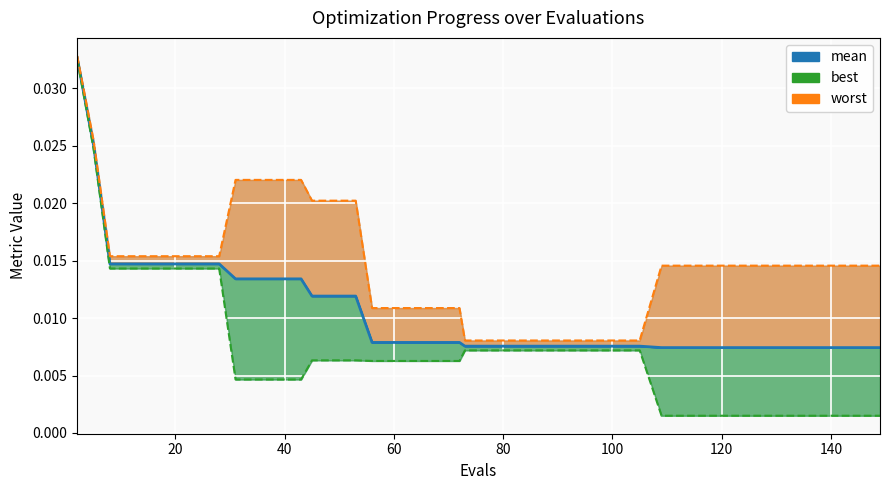

Is it true that best equals 0.0 at 145?

False